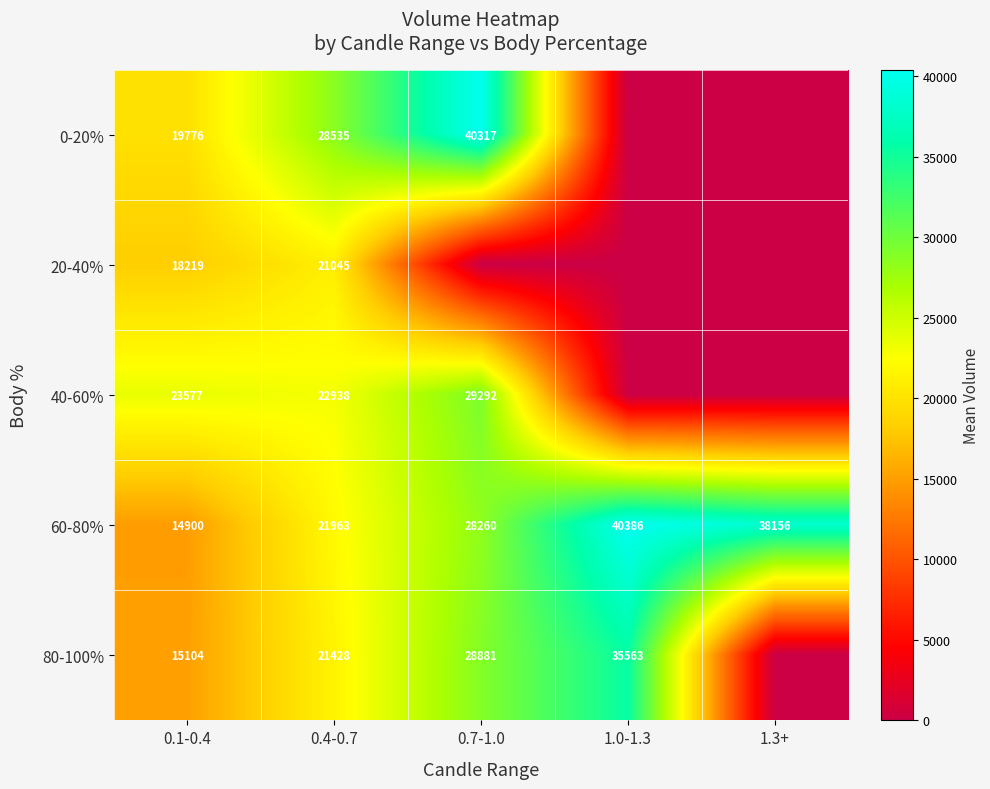

What is the difference between the 80-100% values at 0.7-1.0 and 0.1-0.4?

13777